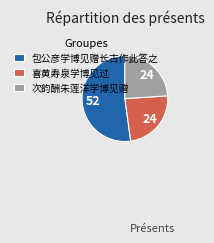

Between 包公彦学博见赠长古作此答之 and 次韵酬朱莲洋学博见赠, which is larger?

包公彦学博见赠长古作此答之